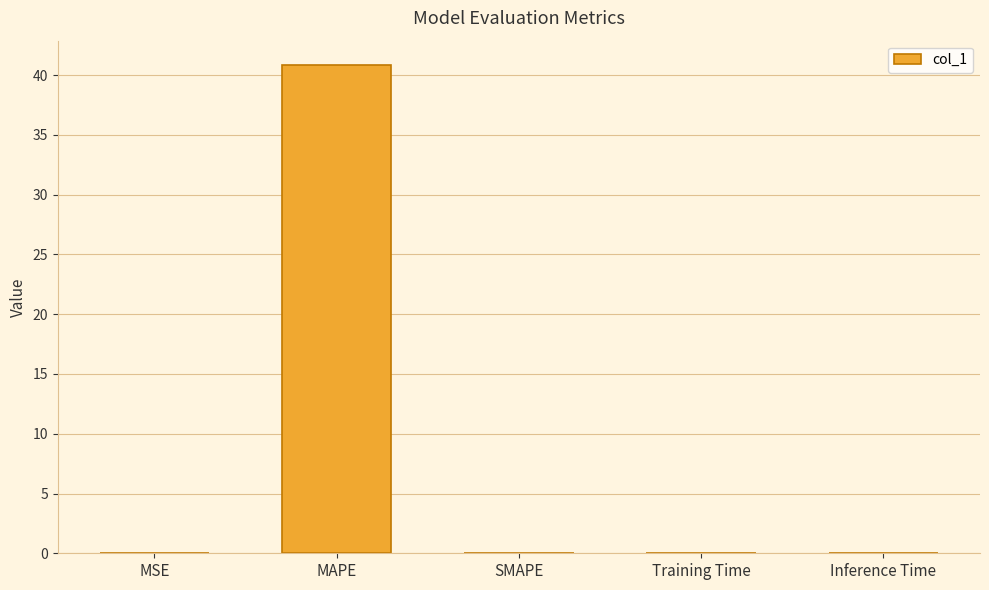

Is it true that the value at MSE is 0.0?

True